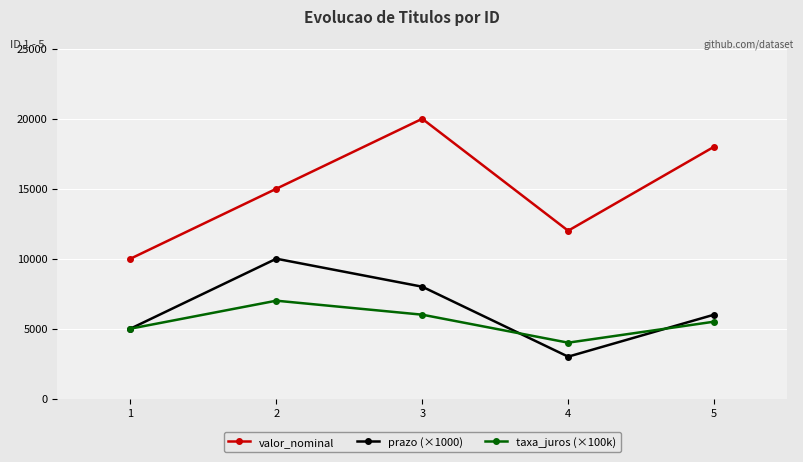

True or false: valor_nominal and taxa_juros (×100k) intersect in this chart.

False